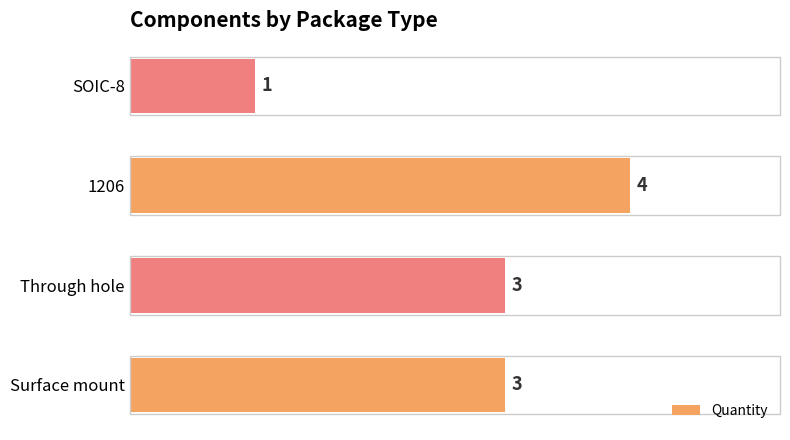

How many bars are there in total?

4